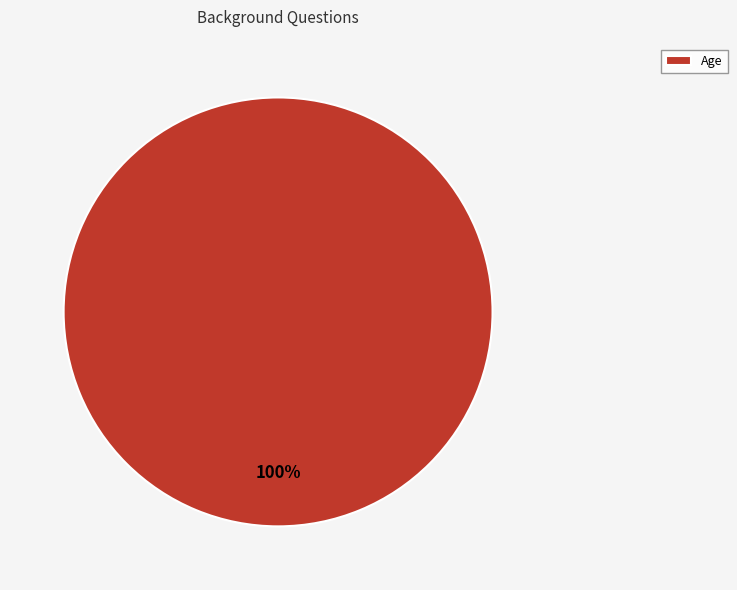

To the nearest percent, what portion does Age represent?

100%